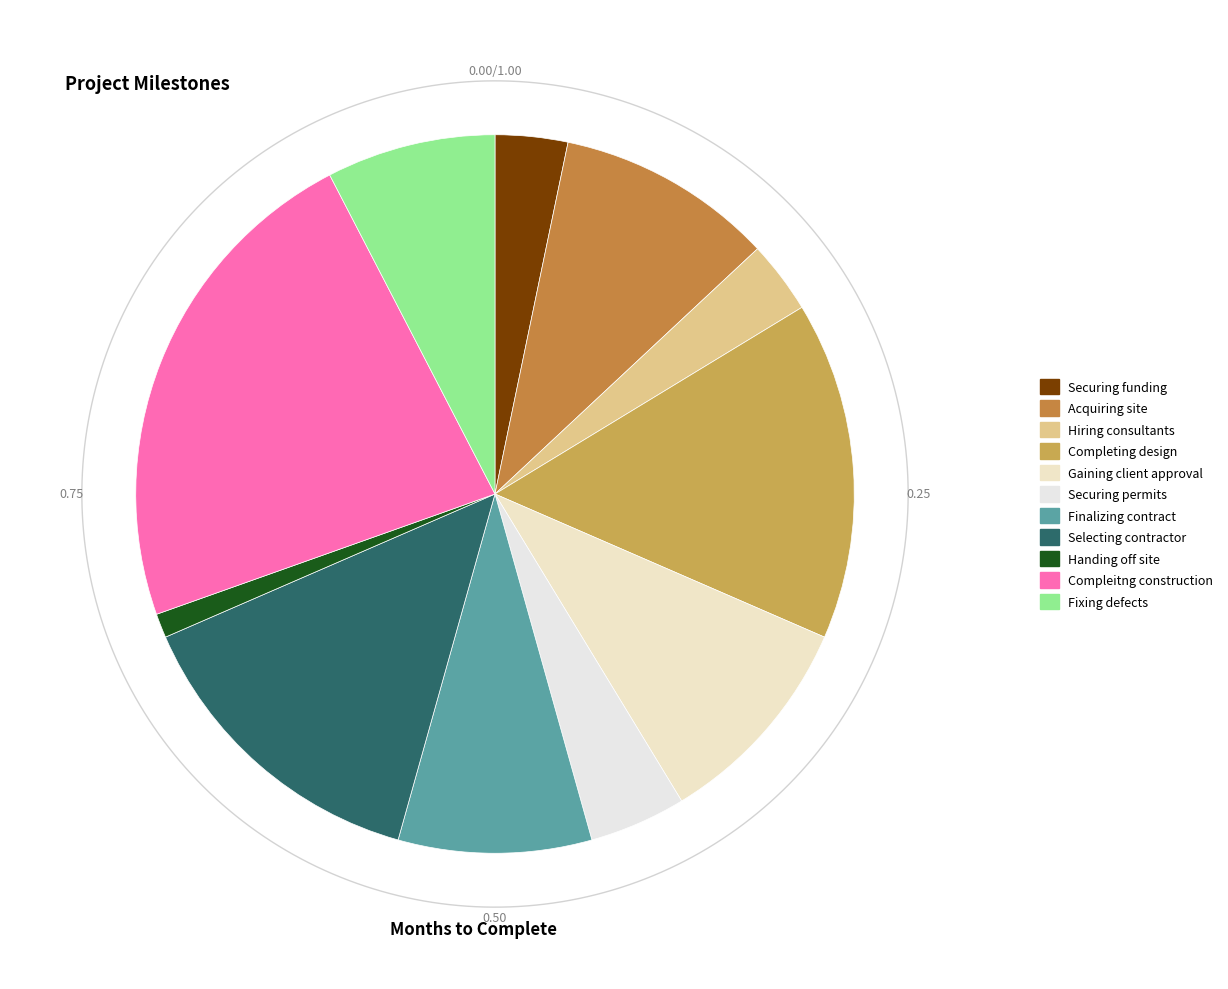

What is the smallest slice in the pie chart?

Handing off site